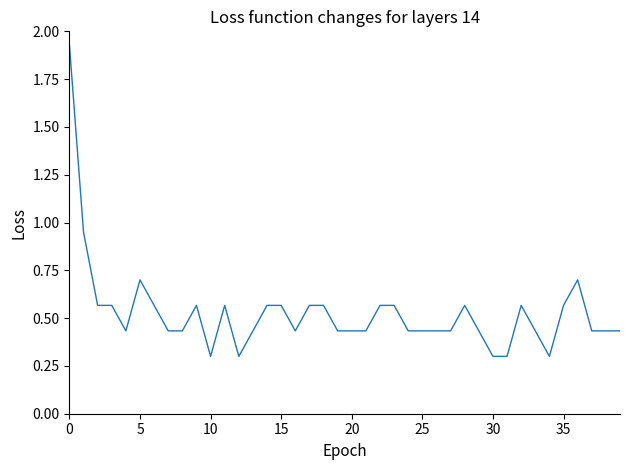

What is the smallest value displayed?

0.3